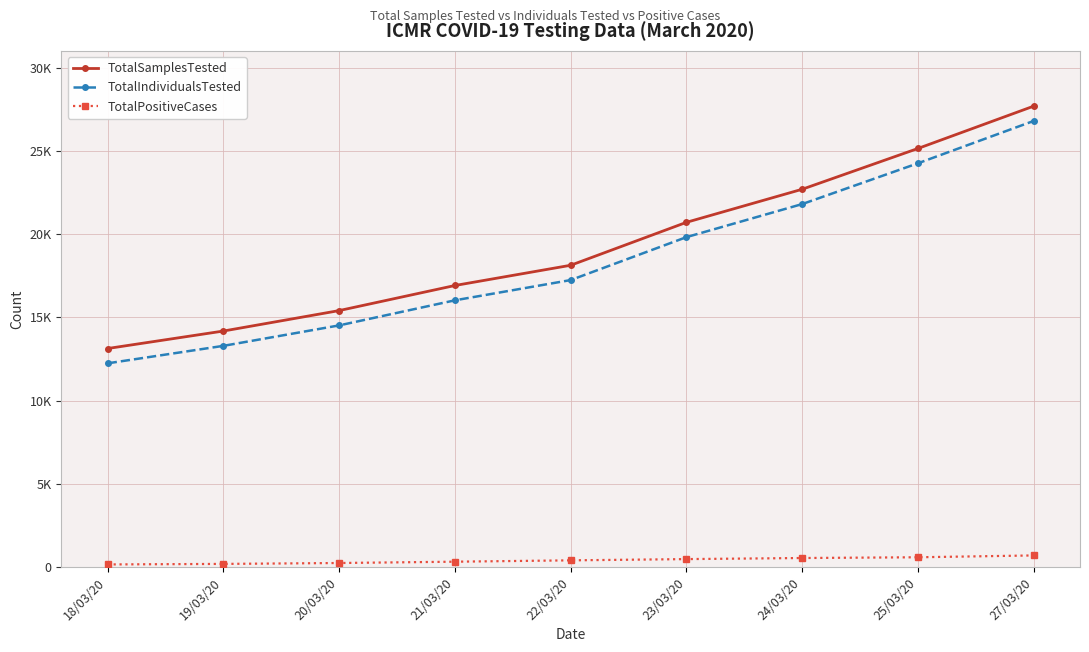

What is the total value across all series at 25/03/20?

49979